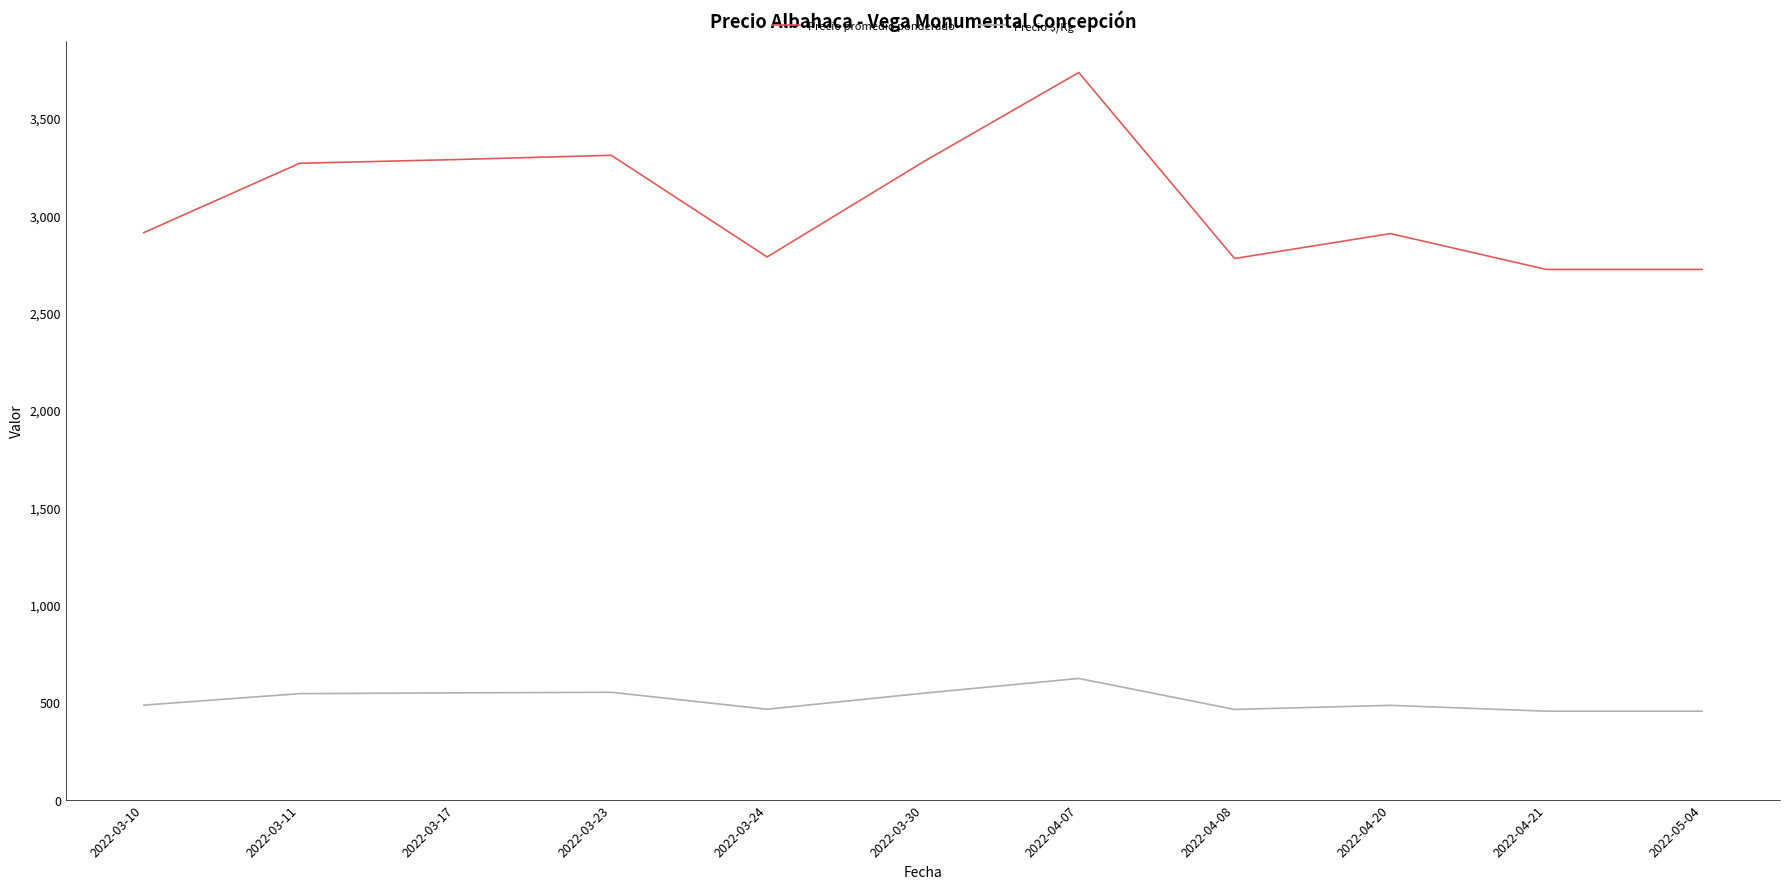

True or false: Precio promedio ponderado has more than 2 points higher than both neighbors.

True